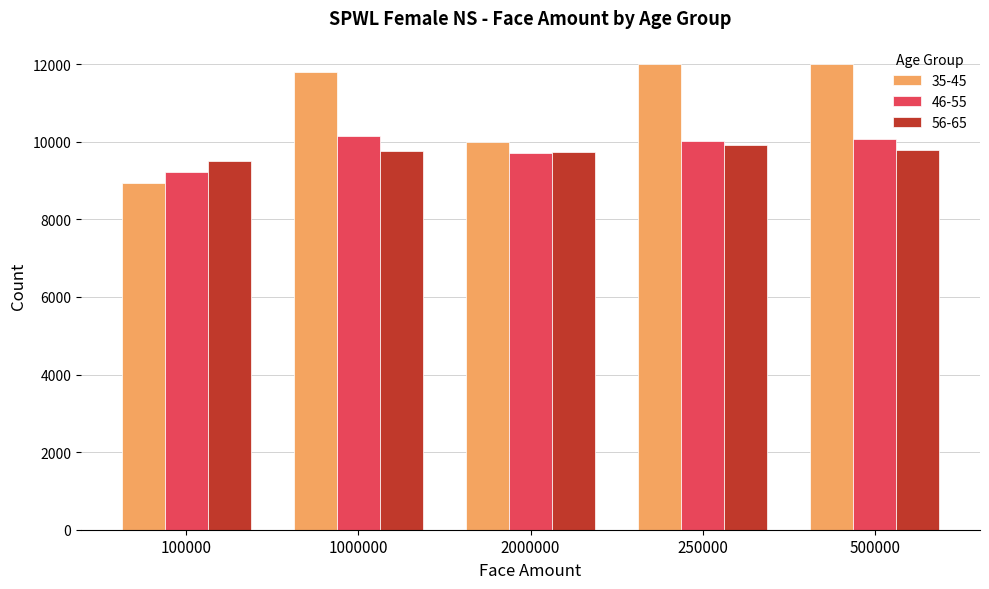

At which label does 35-45 reach its minimum?

100000